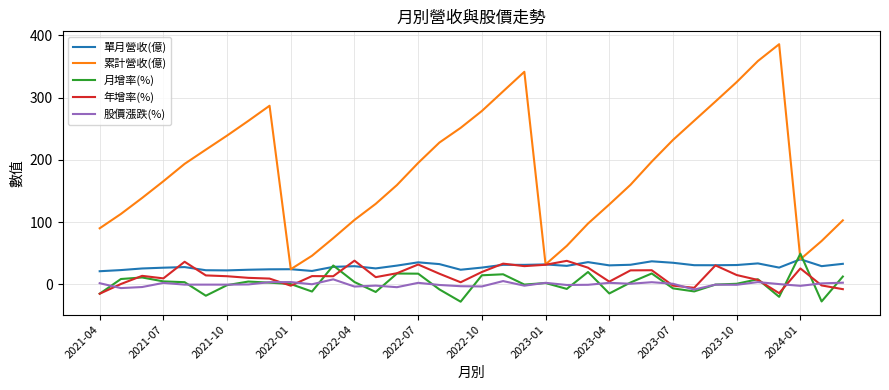

True or false: 股價漲跌(%) and 單月營收(億) cross at least once.

False